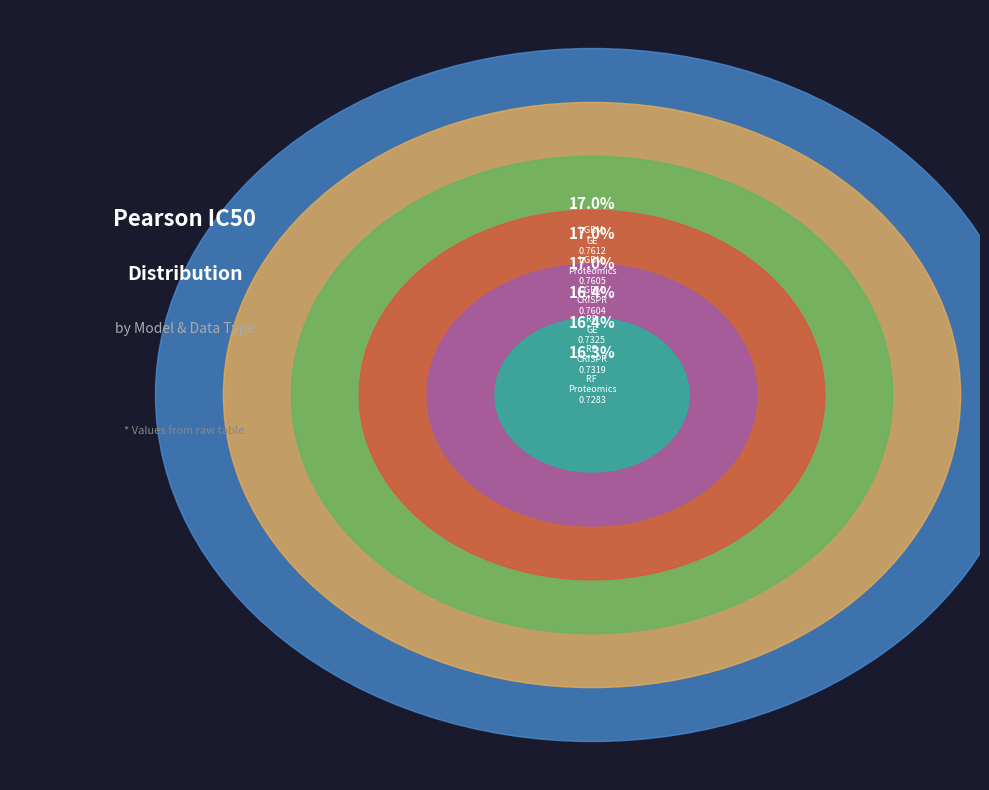

Is it true that RF Coeffs+Single CRISPR is 23% of the pie?

False